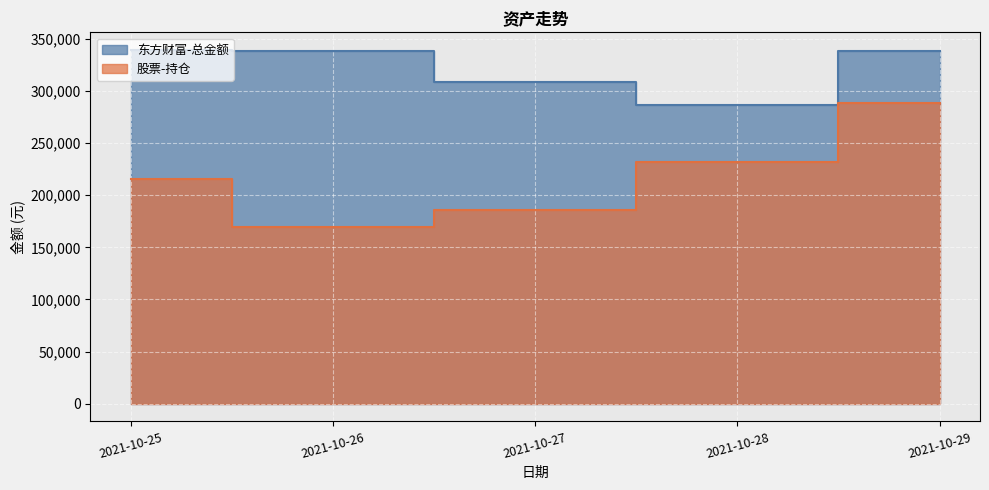

List the series in order of their peak value, lowest first.

股票-持仓, 东方财富-总金额